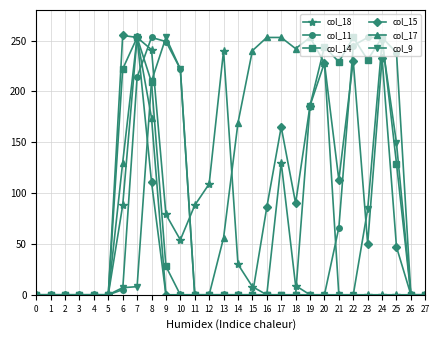

Is the value of col_9 at 25 greater than the value of col_15 at 17?

No